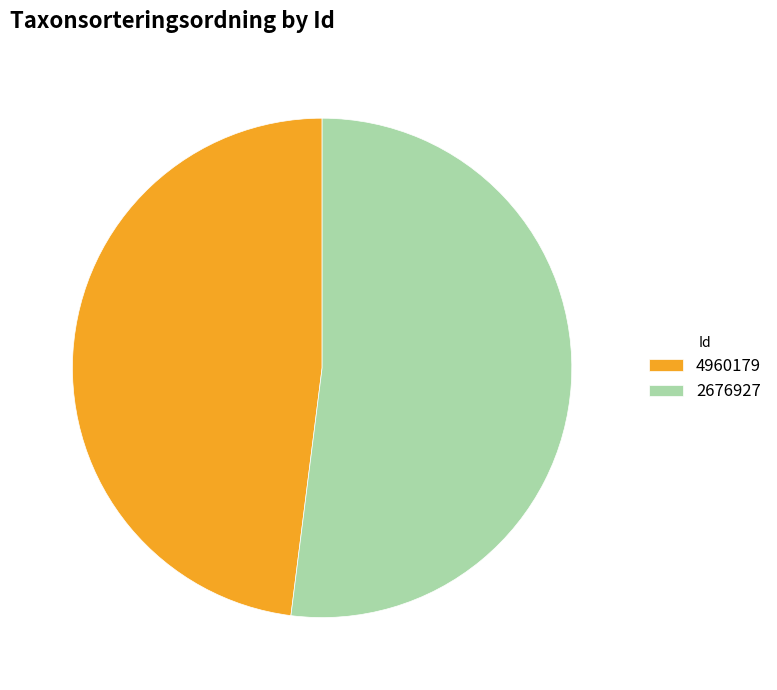

What percentage is the 4960179 slice, to the nearest percent?

48%